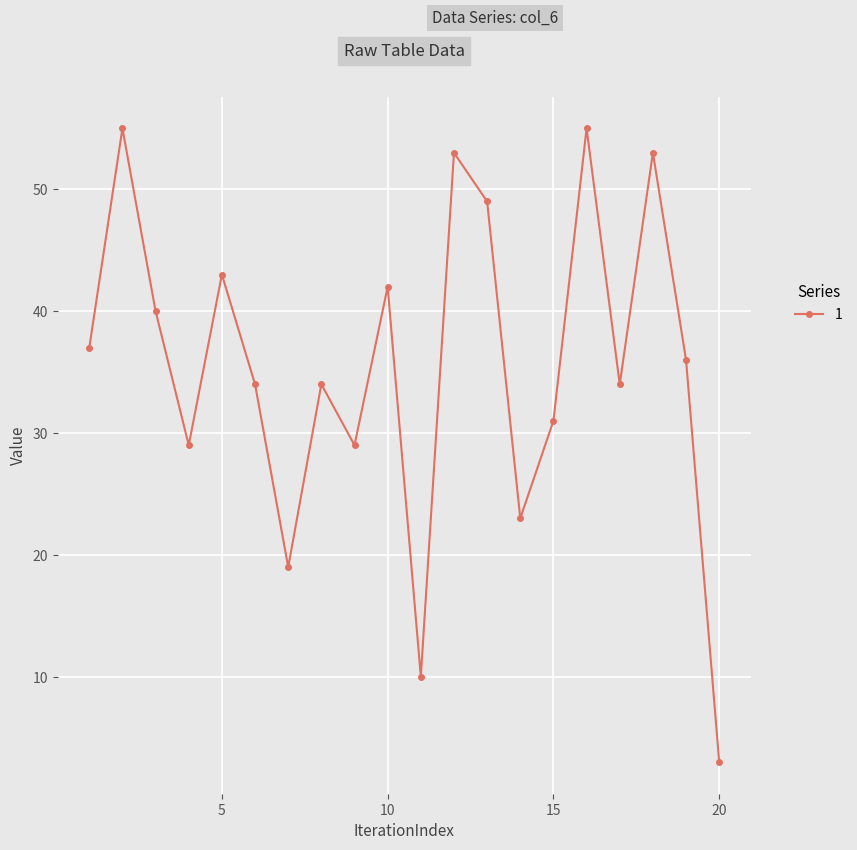

What is the value of the 11th point from the left?

10